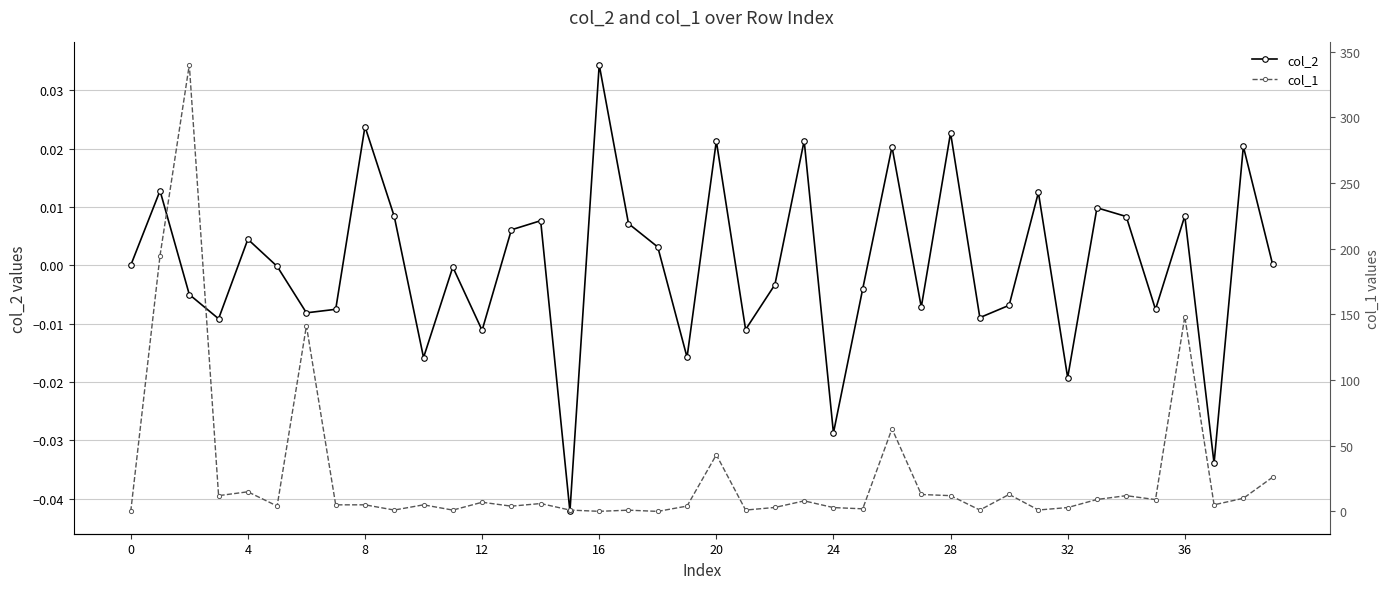

How many interior local peaks does the col_2 series have?

14